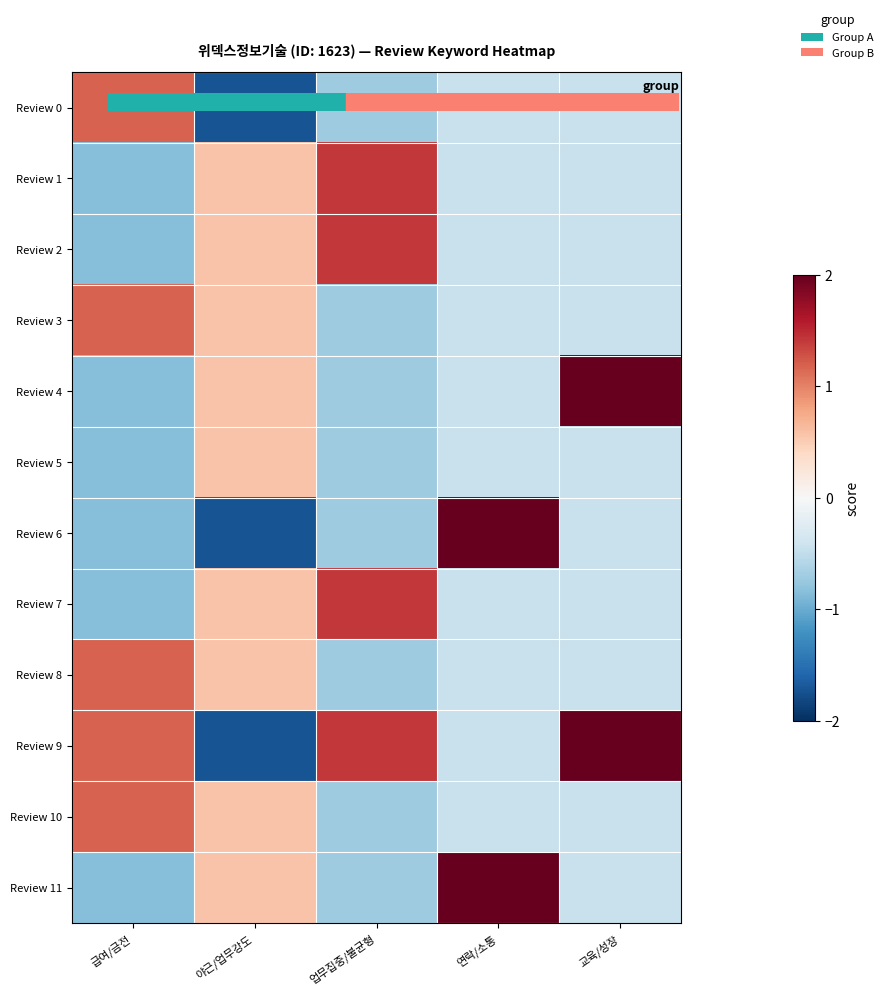

What is the maximum value shown in the chart?

2.2